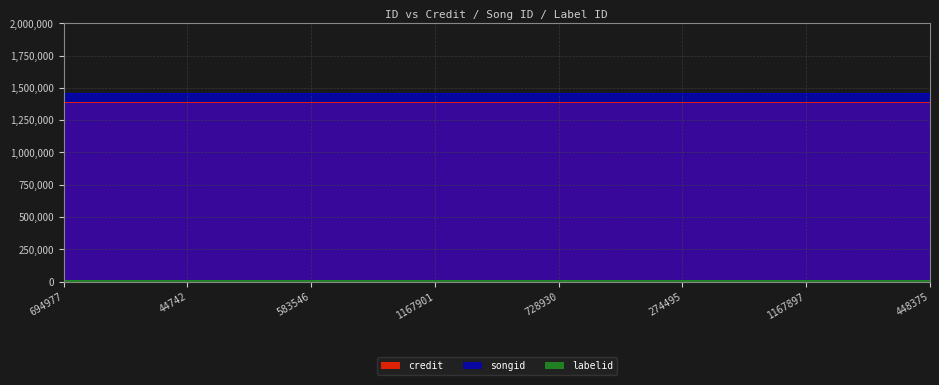

Between 694977 and 1167897, which is larger?

694977